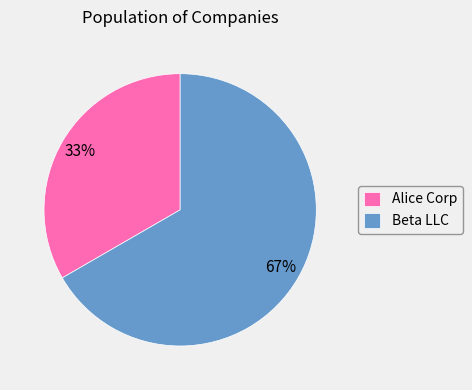

Is there any slice that represents more than half of the pie?

Yes